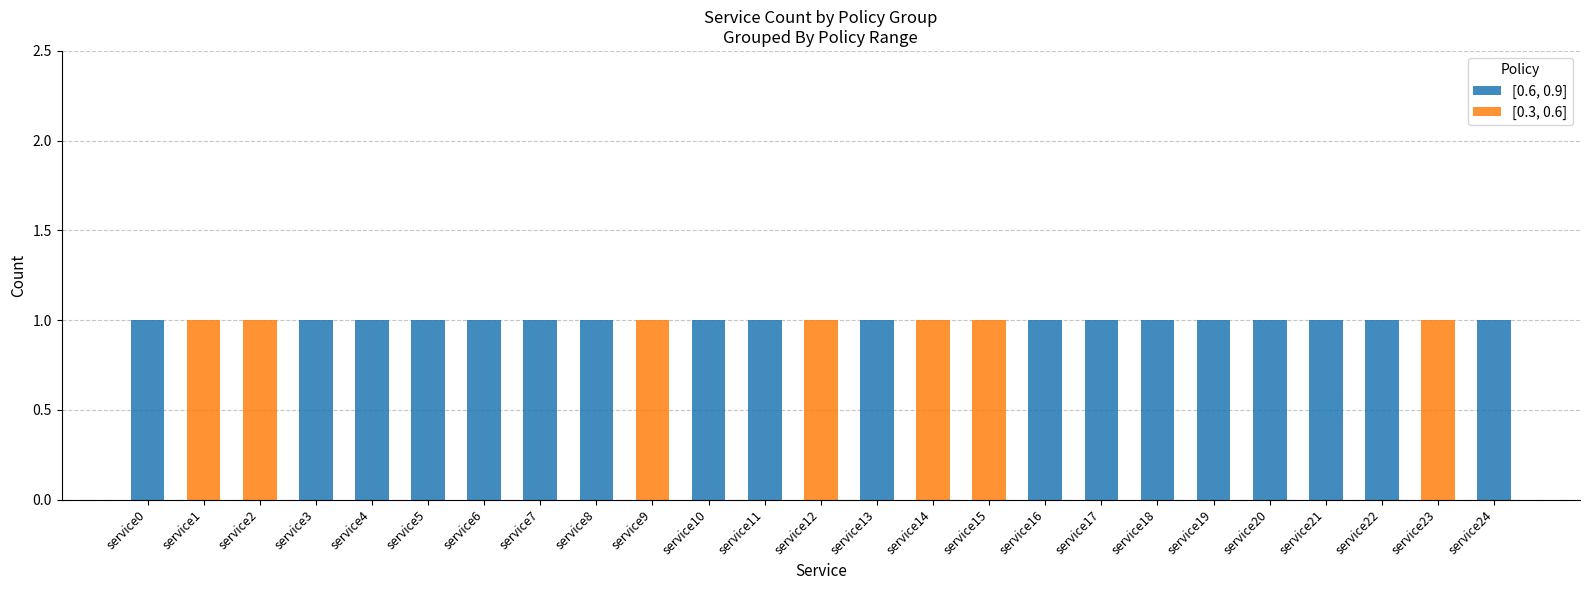

Is it true that [0.6, 0.9] equals 1 at service17?

True